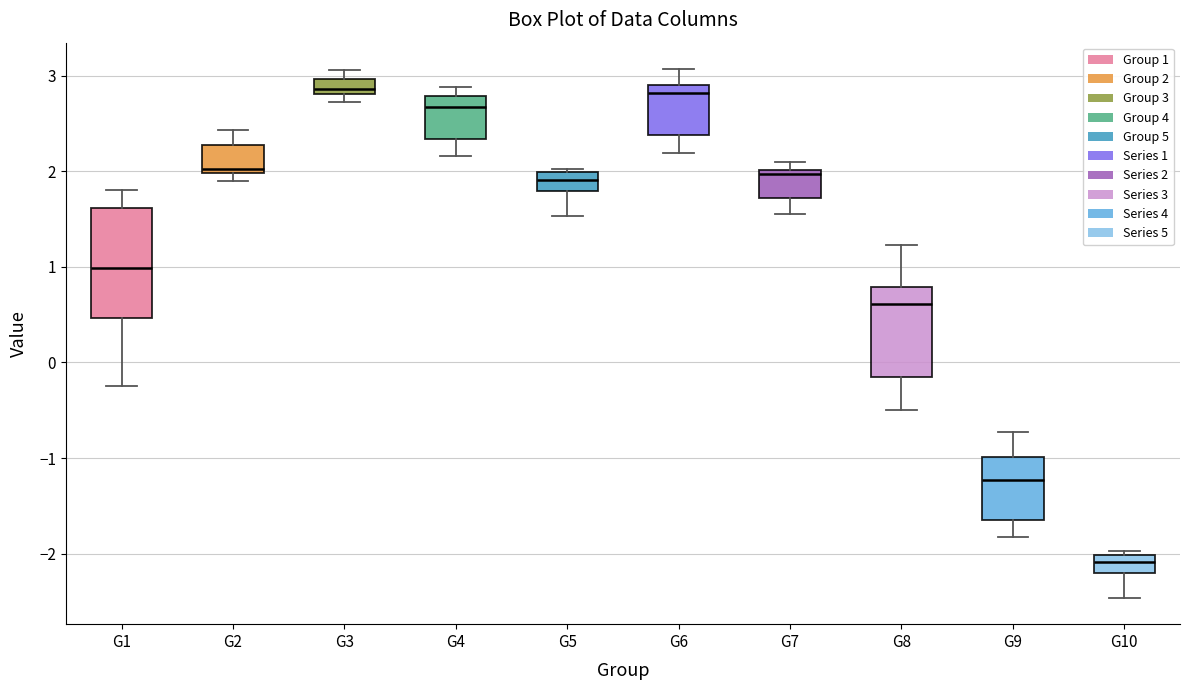

Reading left to right, transcribe this box plot: for each box, give where its median line is, the range the box spans, and where its two whiskers end, as read against the y-axis. The values are not printed on the chart, so give them approximately, as read against the axis.

G1: median 1.0, box 0.5 to 1.6, whiskers -0.3 to 1.8
G2: median 2.0 (just above the box's lower edge), box 2.0 to 2.3, whiskers 1.9 to 2.4
G3: median 2.9, box 2.8 to 3.0, whiskers 2.7 to 3.1
G4: median 2.7, box 2.3 to 2.8, whiskers 2.2 to 2.9
G5: median 1.9, box 1.8 to 2.0, whiskers 1.5 to 2.0 (just above the box's upper edge)
G6: median 2.8, box 2.4 to 2.9, whiskers 2.2 to 3.1
G7: median 2.0 (just below the box's upper edge), box 1.7 to 2.0, whiskers 1.6 to 2.1
G8: median 0.6, box -0.2 to 0.8, whiskers -0.5 to 1.2
G9: median -1.2, box -1.6 to -1.0, whiskers -1.8 to -0.7
G10: median -2.1, box -2.2 to -2.0, whiskers -2.5 to -2.0 (just above the box's upper edge)